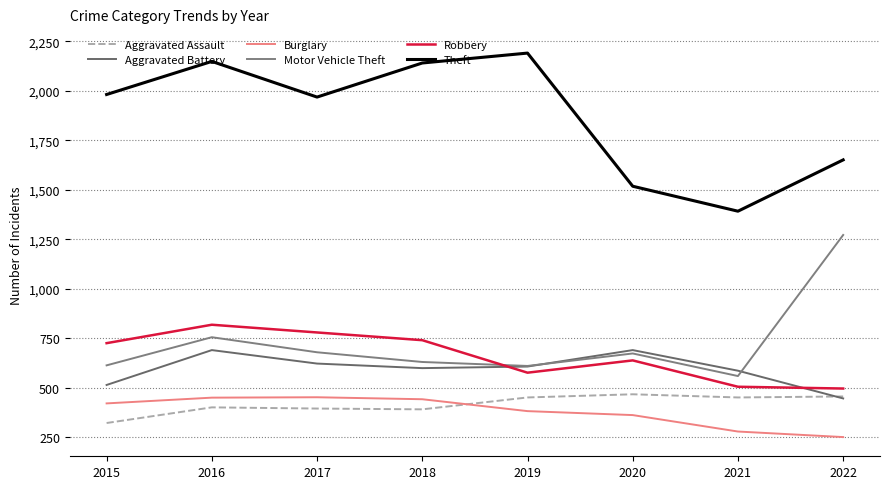

True or false: Burglary and Aggravated Battery cross at least once.

False